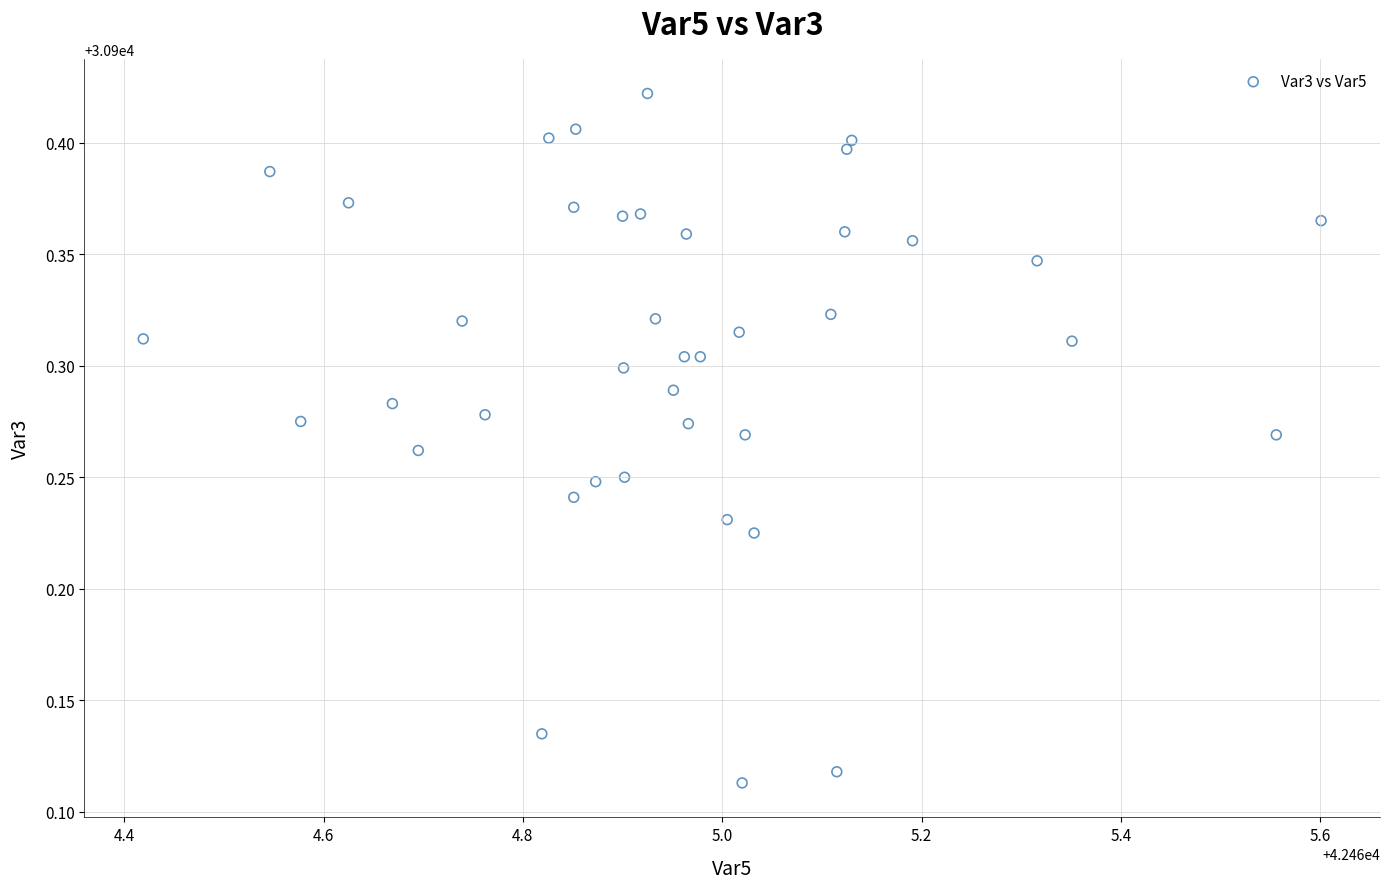

What is the range of X values (max minus min)?

1.2